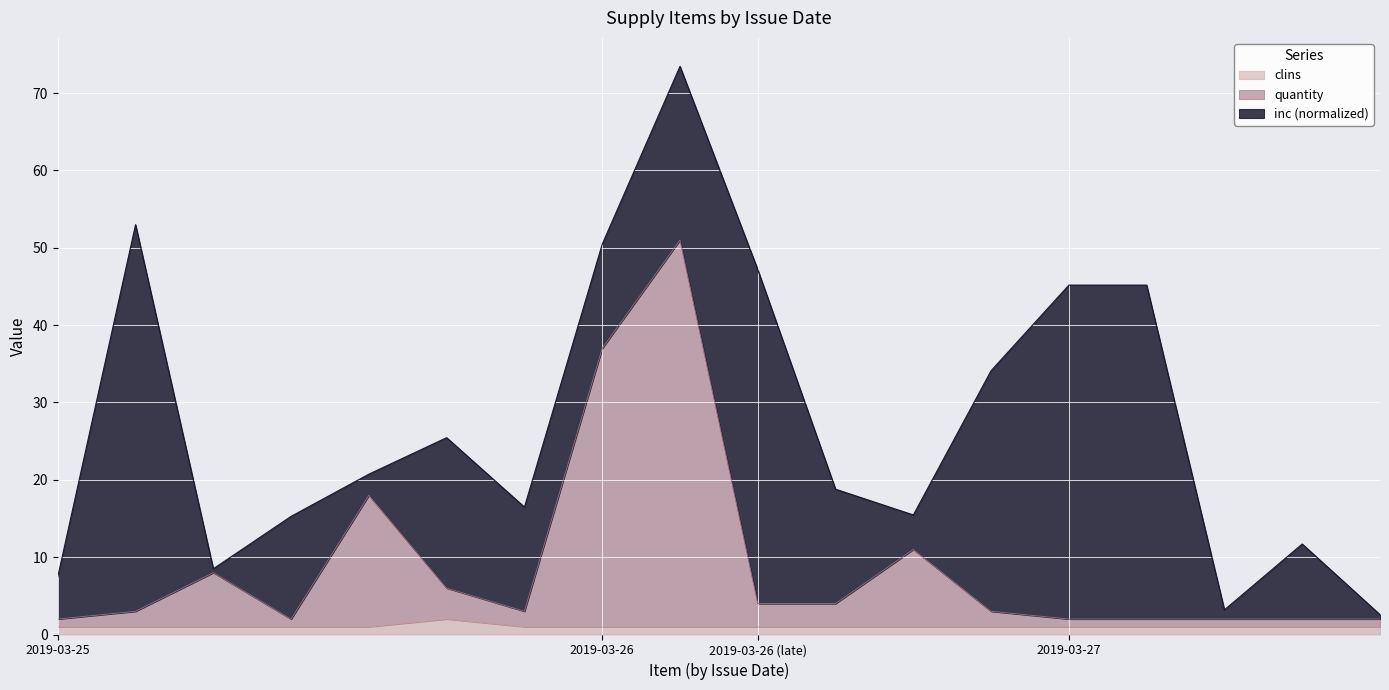

Which series changed the most between 2019-03-25 (CABLE ASSEMBLY,SPEC) and 2019-03-25 (FAN,CENTRIFUGAL)?

quantity